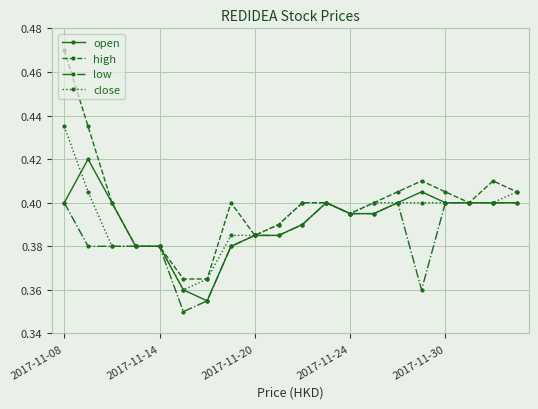

At how many categories does at least one series exceed 0?

20